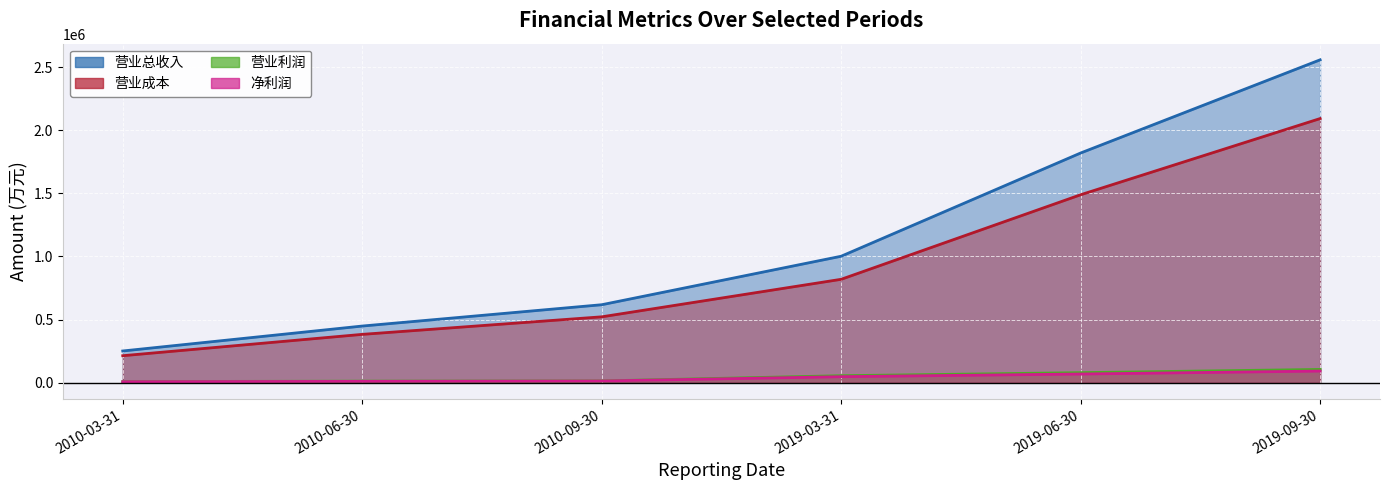

True or false: 净利润 and 营业总收入 intersect in this chart.

False